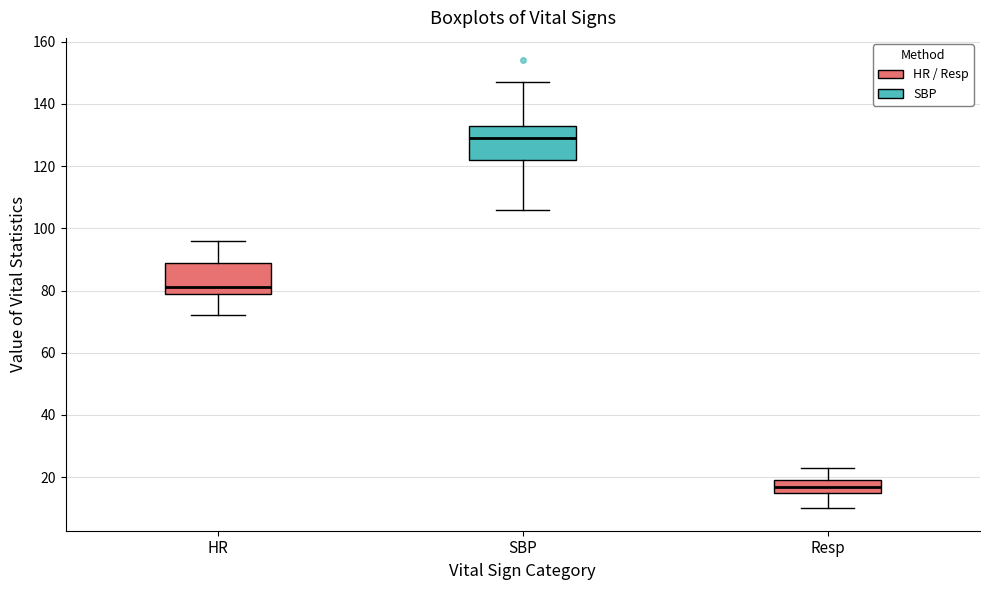

Reading left to right, read every box against the y-axis: the position of its median line, the range the box covers, and the ends of its whiskers. The values are not printed on the chart, so give them approximately, as read against the axis.

HR: median 82, box 80 to 90, whiskers 72 to 96
SBP: median 130, box 122 to 134, whiskers 106 to 148
Resp: median 18, box 16 to 20, whiskers 10 to 24